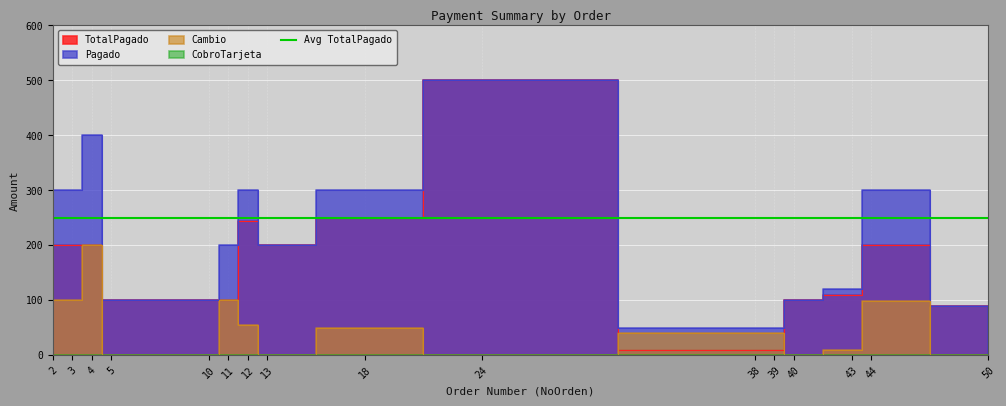

Where is Cambio nearest to the value 100?

2